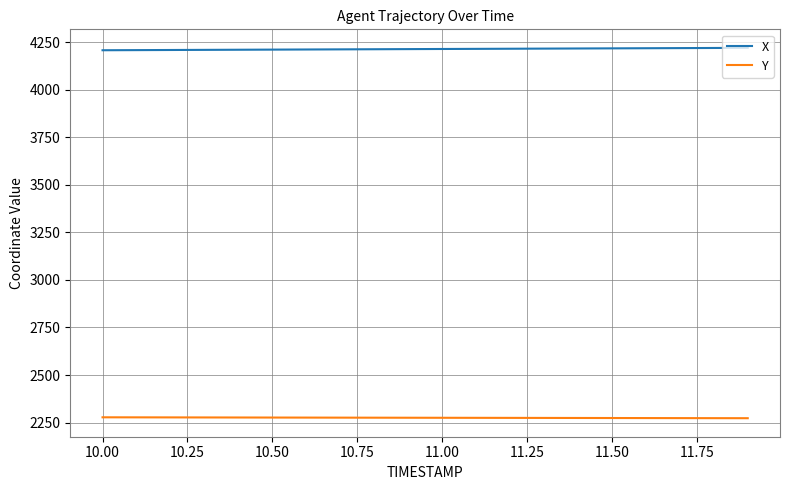

Count the number of categories in the chart.

20